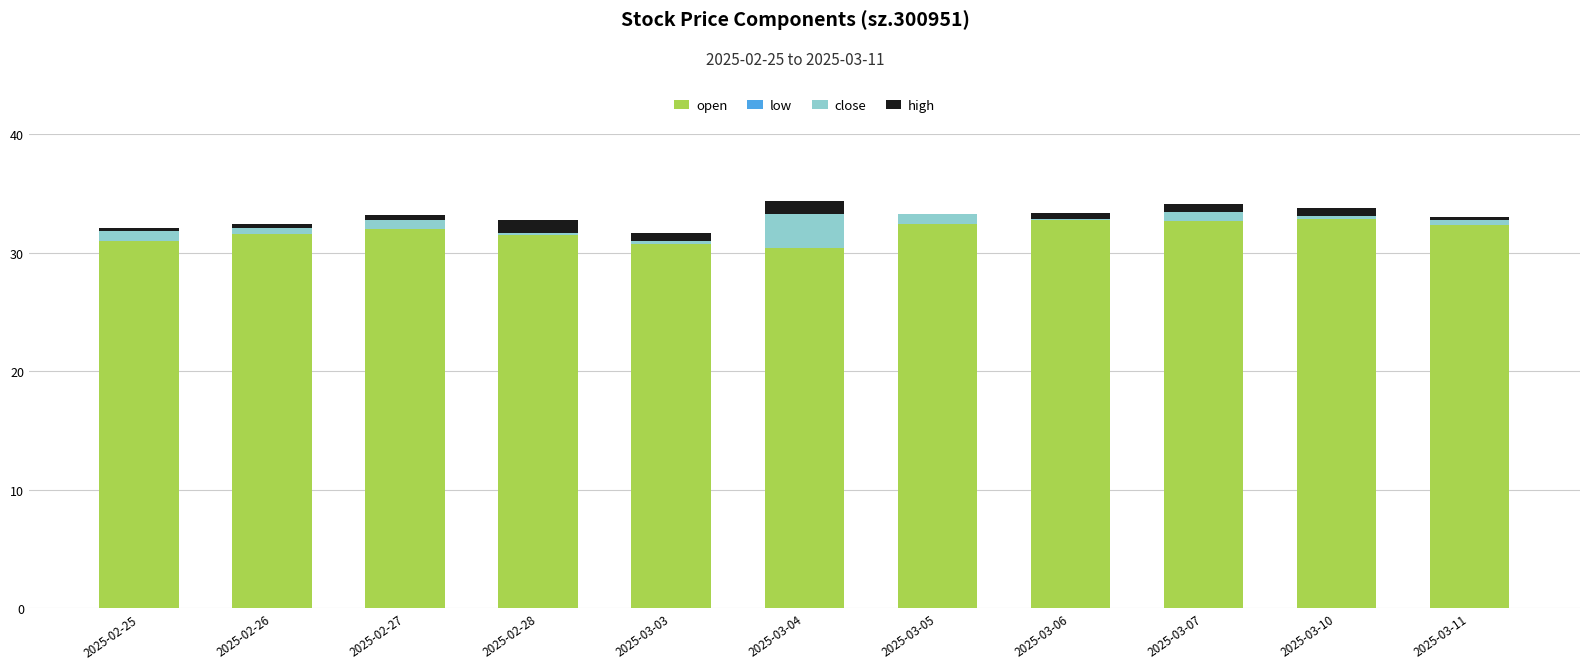

What is the maximum value for open?

32.8